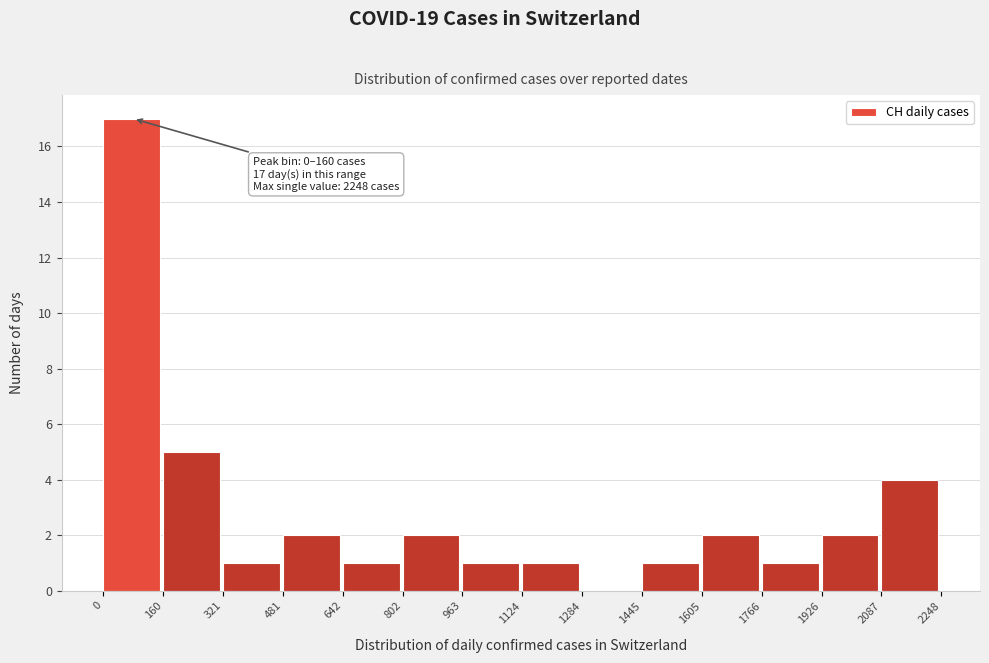

Over which range of the x-axis is the bar tallest?

0 to 160